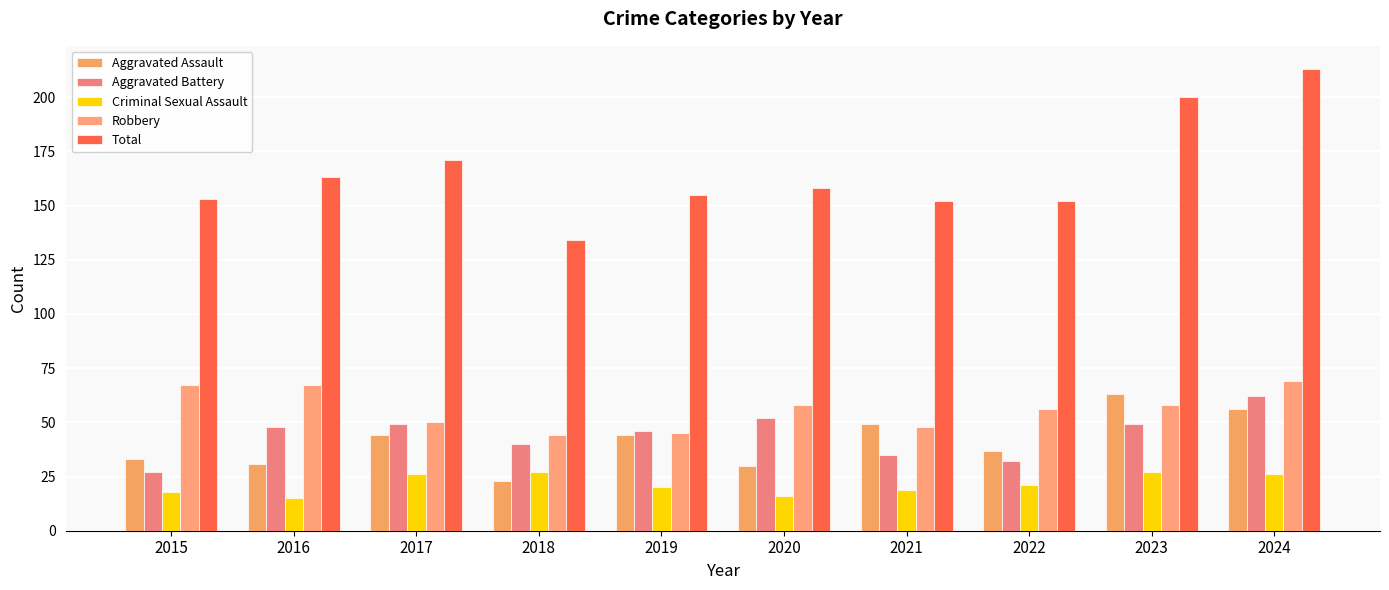

What is the value of the Robbery bar at the 10th from the left?

69